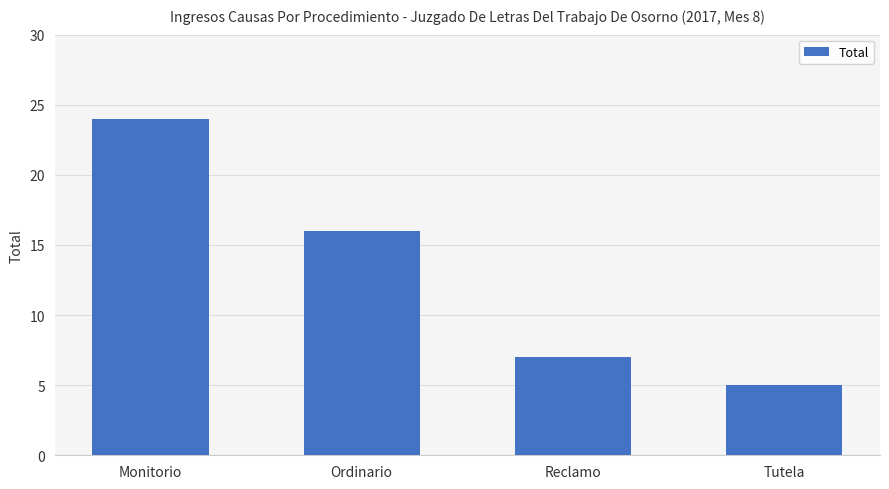

What is the ratio of the value at Reclamo to the value at Ordinario?

0.4